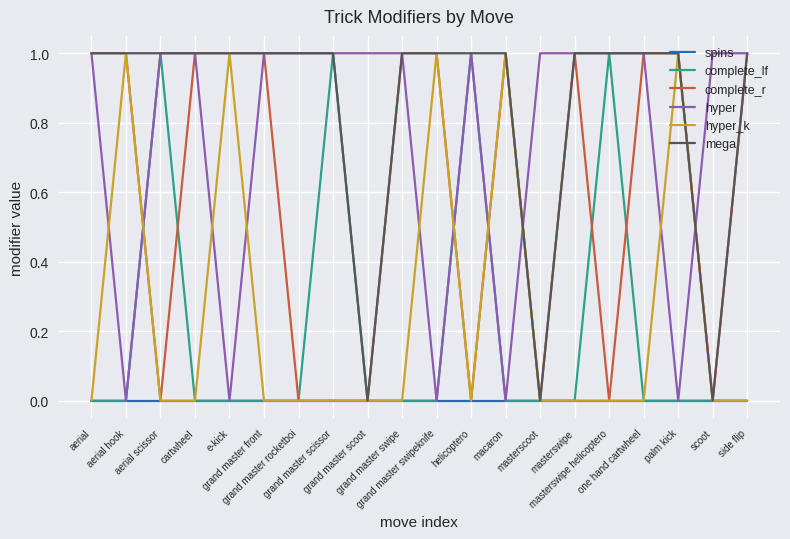

Reading left to right, list all the values displayed in this chart.

spins: aerial=0	aerial hook=0	aerial scissor=0	cartwheel=0	e-kick=0	grand master front=0	grand master rocketboi=0	grand master scissor=0	grand master scoot=0	grand master swipe=0	grand master swipeknife=0	helicoptero=0	macaron=0	masterscoot=0	masterswipe=0	masterswipe helicoptero=0	one hand cartwheel=0	palm kick=0	scoot=0	side flip=0
complete_lf: aerial=0	aerial hook=0	aerial scissor=1	cartwheel=0	e-kick=0	grand master front=0	grand master rocketboi=0	grand master scissor=1	grand master scoot=0	grand master swipe=0	grand master swipeknife=0	helicoptero=1	macaron=0	masterscoot=0	masterswipe=0	masterswipe helicoptero=1	one hand cartwheel=0	palm kick=0	scoot=0	side flip=0
complete_r: aerial=1	aerial hook=1	aerial scissor=0	cartwheel=1	e-kick=1	grand master front=1	grand master rocketboi=0	grand master scissor=0	grand master scoot=0	grand master swipe=1	grand master swipeknife=1	helicoptero=0	macaron=1	masterscoot=0	masterswipe=1	masterswipe helicoptero=0	one hand cartwheel=1	palm kick=1	scoot=0	side flip=1
hyper: aerial=1	aerial hook=0	aerial scissor=1	cartwheel=1	e-kick=0	grand master front=1	grand master rocketboi=1	grand master scissor=1	grand master scoot=1	grand master swipe=1	grand master swipeknife=0	helicoptero=1	macaron=0	masterscoot=1	masterswipe=1	masterswipe helicoptero=1	one hand cartwheel=1	palm kick=0	scoot=1	side flip=1
hyper_k: aerial=0	aerial hook=1	aerial scissor=0	cartwheel=0	e-kick=1	grand master front=0	grand master rocketboi=0	grand master scissor=0	grand master scoot=0	grand master swipe=0	grand master swipeknife=1	helicoptero=0	macaron=1	masterscoot=0	masterswipe=0	masterswipe helicoptero=0	one hand cartwheel=0	palm kick=1	scoot=0	side flip=0
mega: aerial=1	aerial hook=1	aerial scissor=1	cartwheel=1	e-kick=1	grand master front=1	grand master rocketboi=1	grand master scissor=1	grand master scoot=0	grand master swipe=1	grand master swipeknife=1	helicoptero=1	macaron=1	masterscoot=0	masterswipe=1	masterswipe helicoptero=1	one hand cartwheel=1	palm kick=1	scoot=0	side flip=1